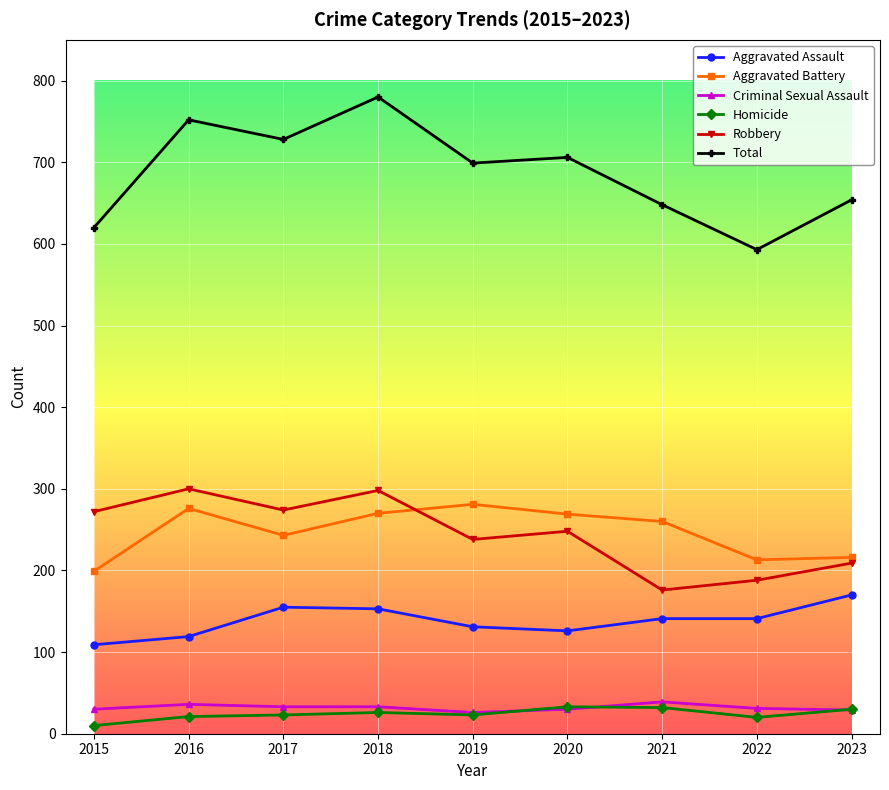

Is the value of Total at 2015 greater than the value of Aggravated Battery at 2021?

Yes